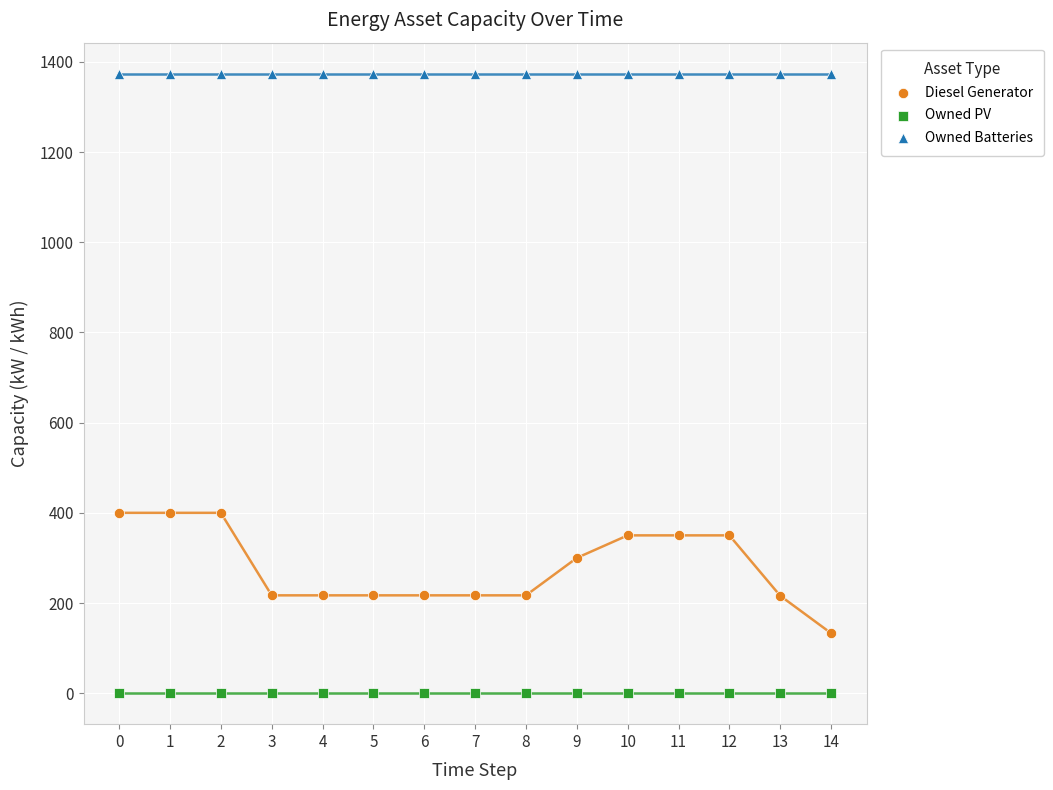

Which series reaches the maximum Y coordinate?

Owned Batteries